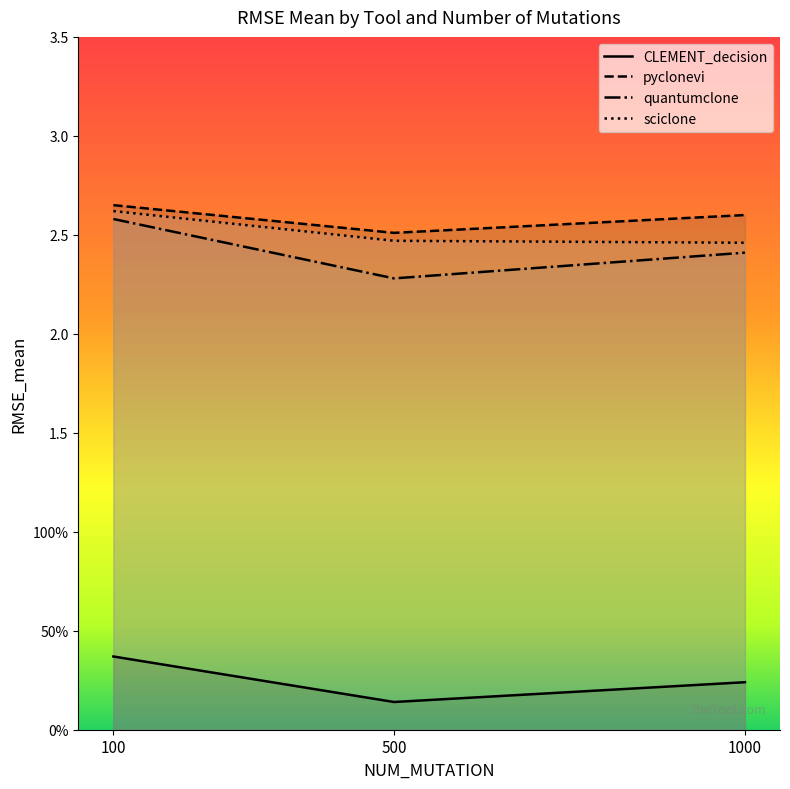

Rank the series at 500 from highest to lowest value.

pyclonevi, sciclone, quantumclone, CLEMENT_decision